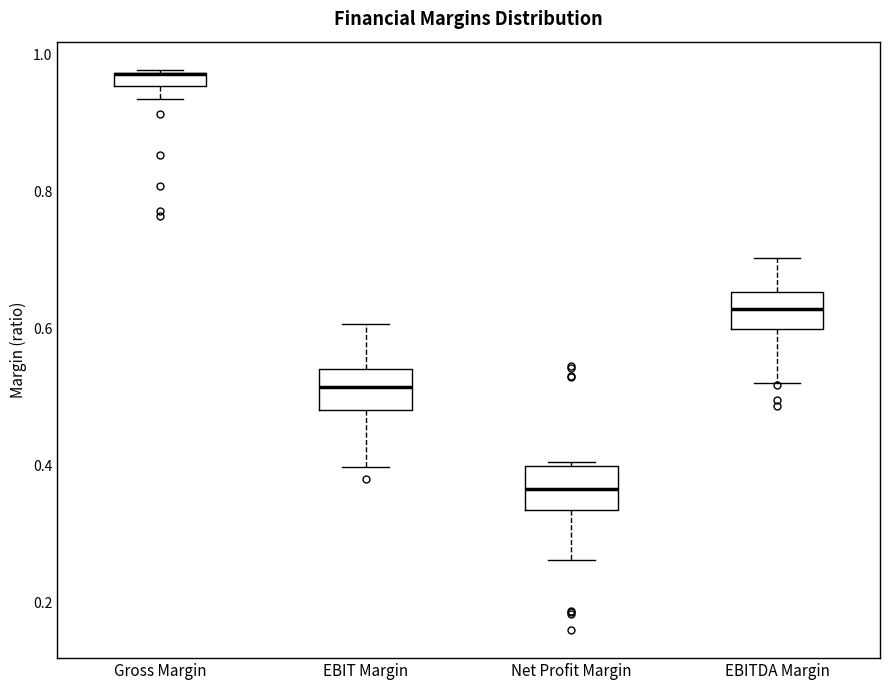

Where does the median line of the box for Net Profit Margin sit on the y-axis? The values are not printed on the chart, so give them approximately, as read against the axis.

0.36